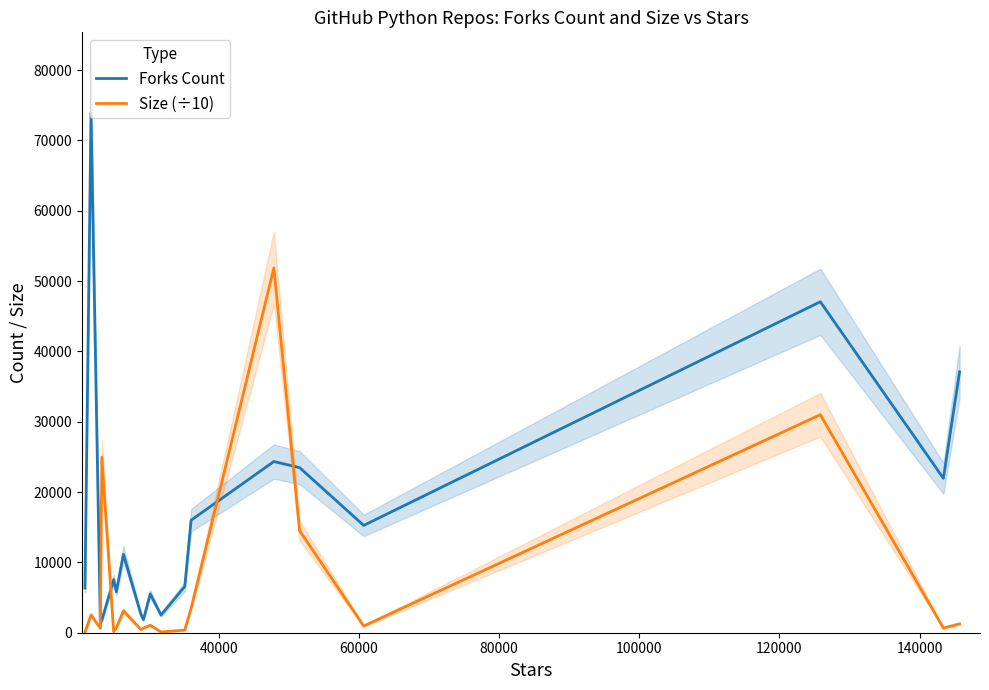

What is the highest value of the Forks Count series?

73908.0